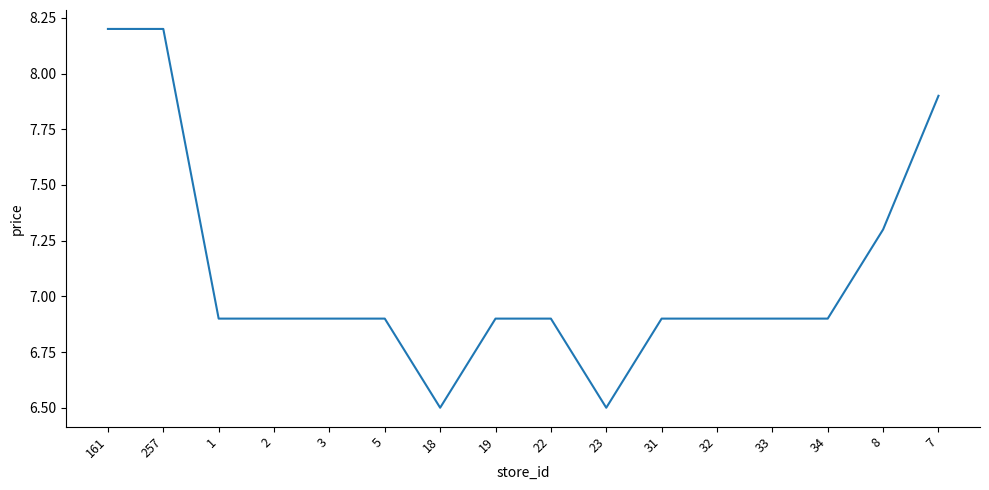

What is the ratio of the value at 7 to the value at 257?

1.0